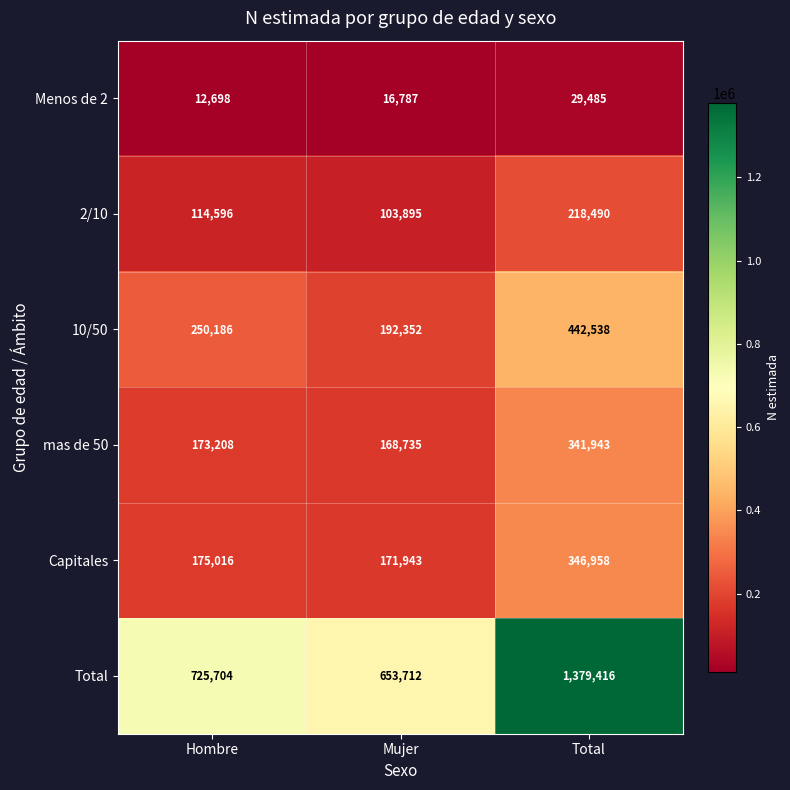

Where is 10/50 nearest to the value 317445?

Hombre